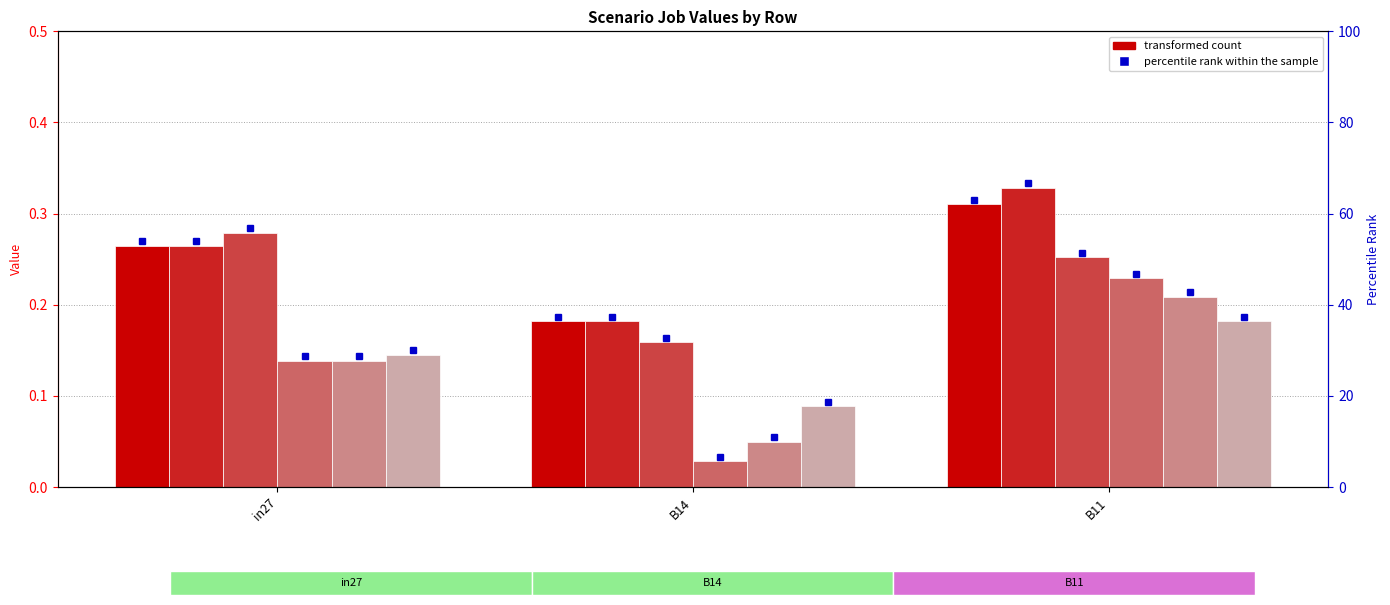

What is the difference between the highest and lowest values at B11?

0.1